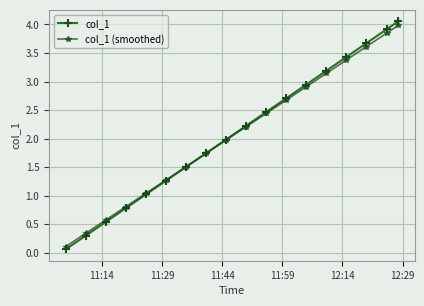

What is the highest value of the col_1 (smoothed) series?

4.0